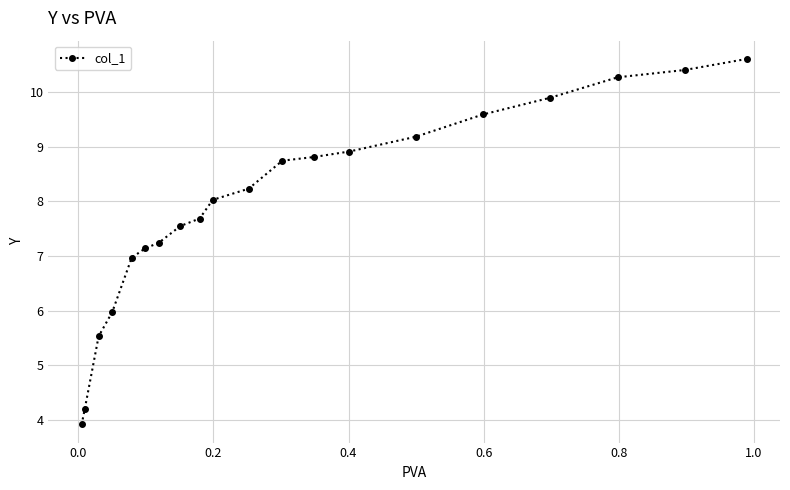

What is the average value?

7.9